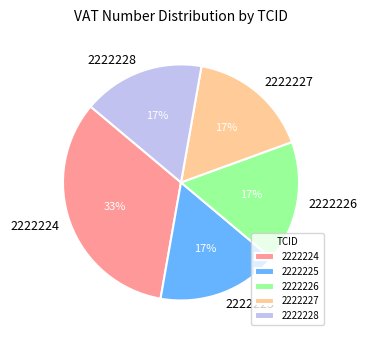

What is the ratio of the value at 2222225 to the value at 2222224?

0.5